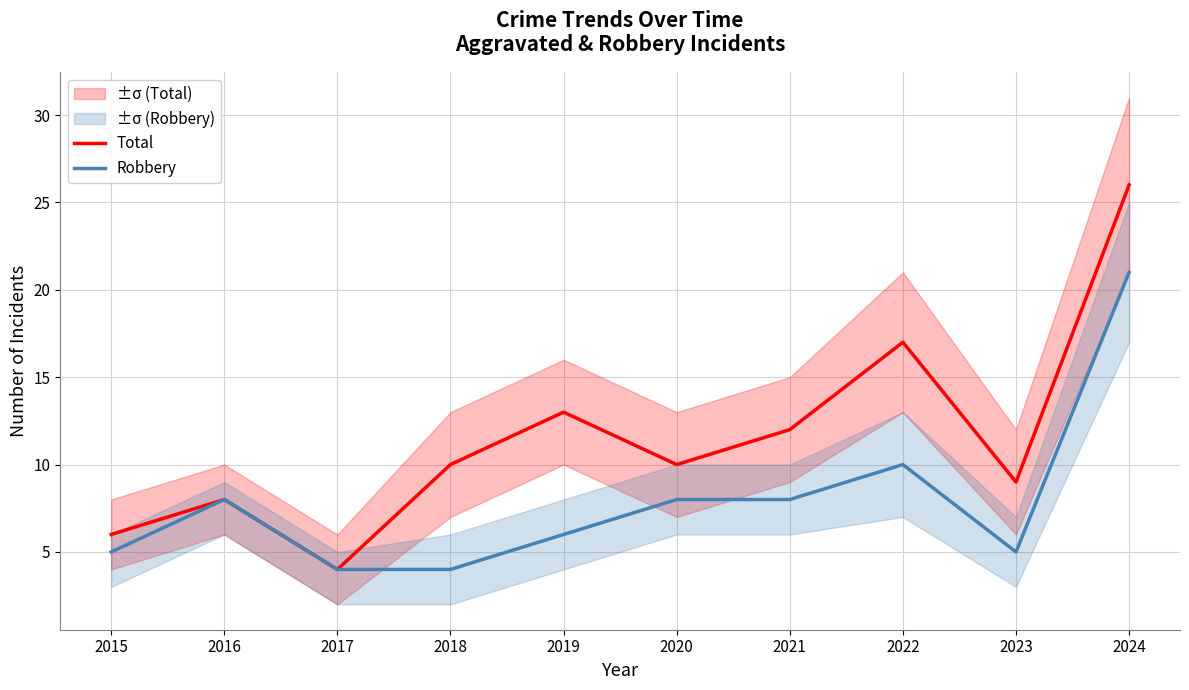

Is it true that Robbery equals 13 at 2020?

False